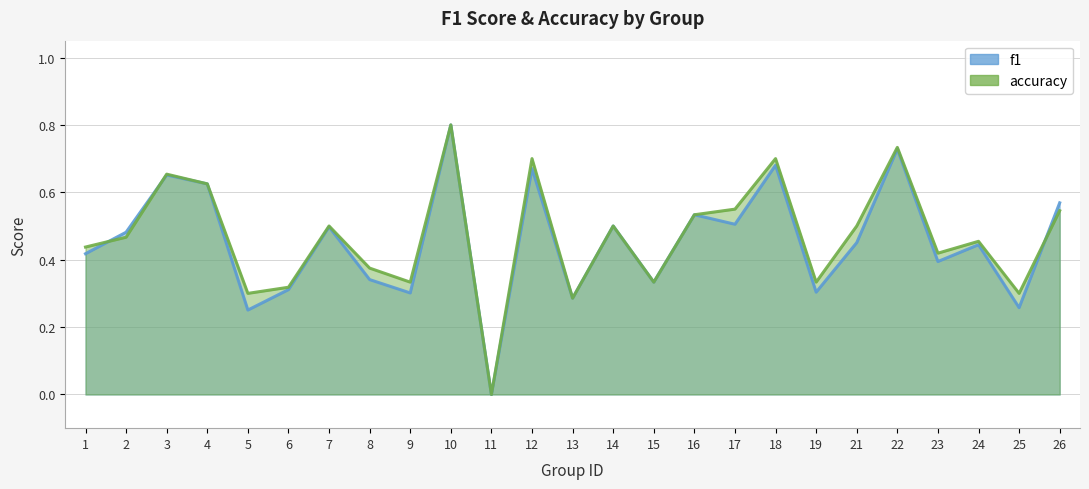

How many data points in accuracy are above 0?

24